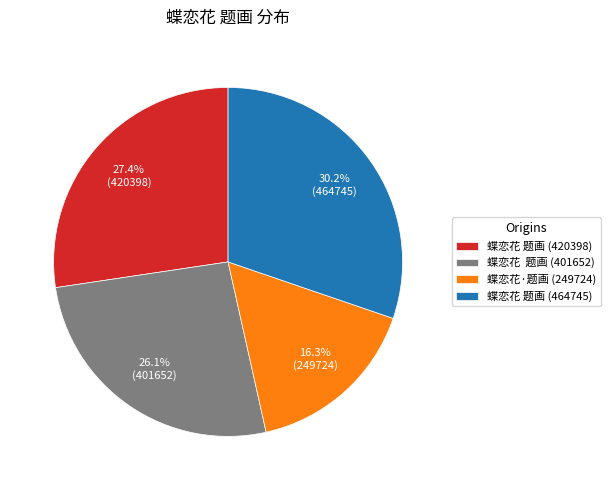

Is 蝶恋花·题画 (249724) the majority of the pie?

No